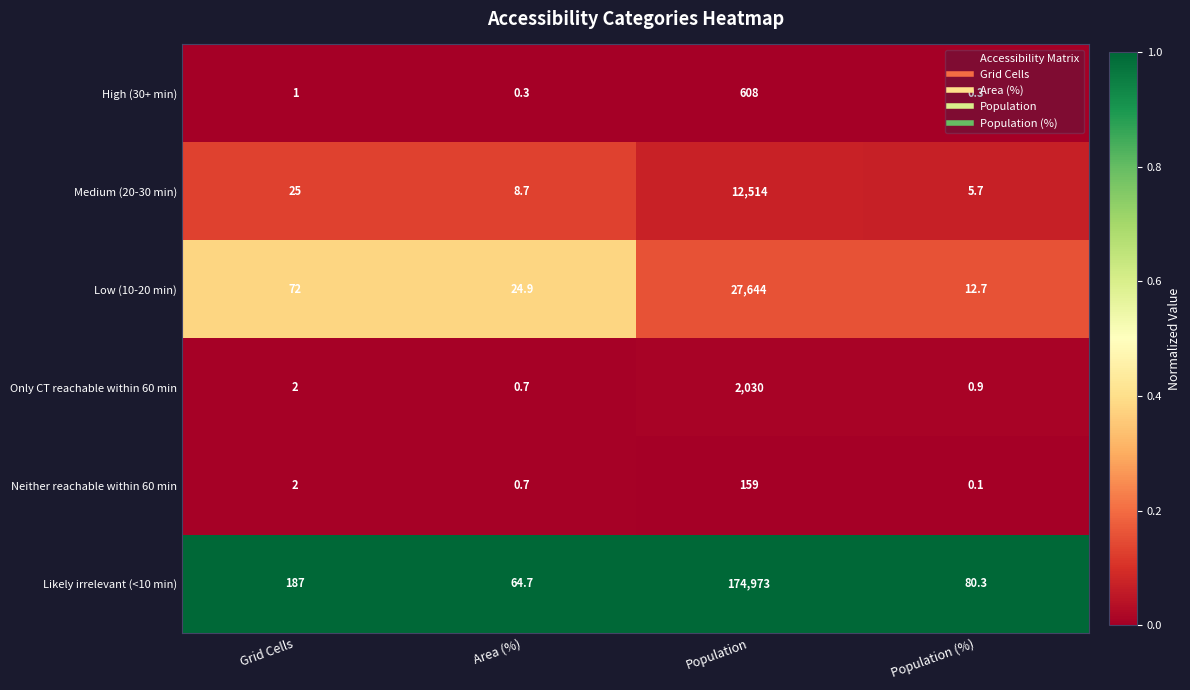

Which category has the lowest value across all series?

Population (%)